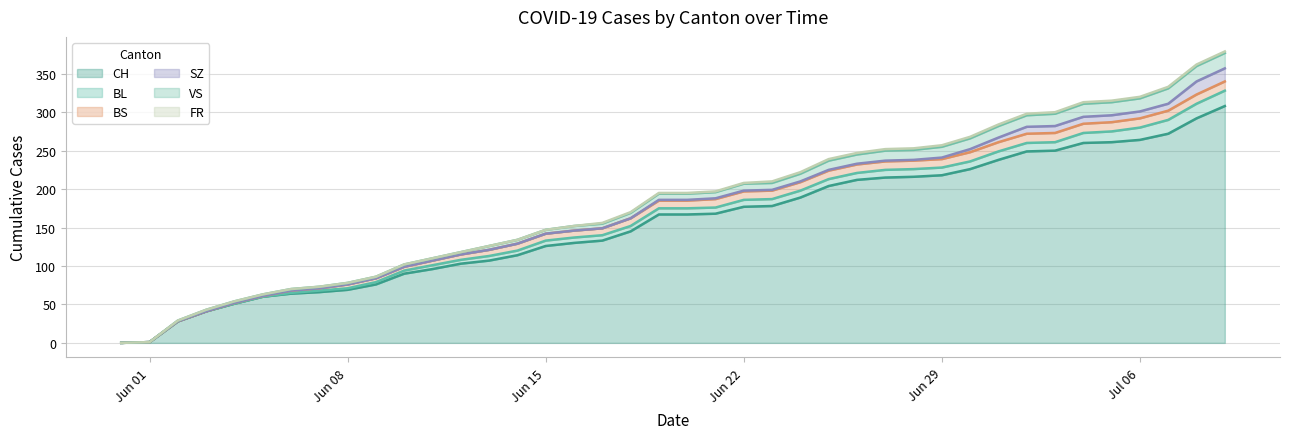

How many positive values does the BL series have?

34